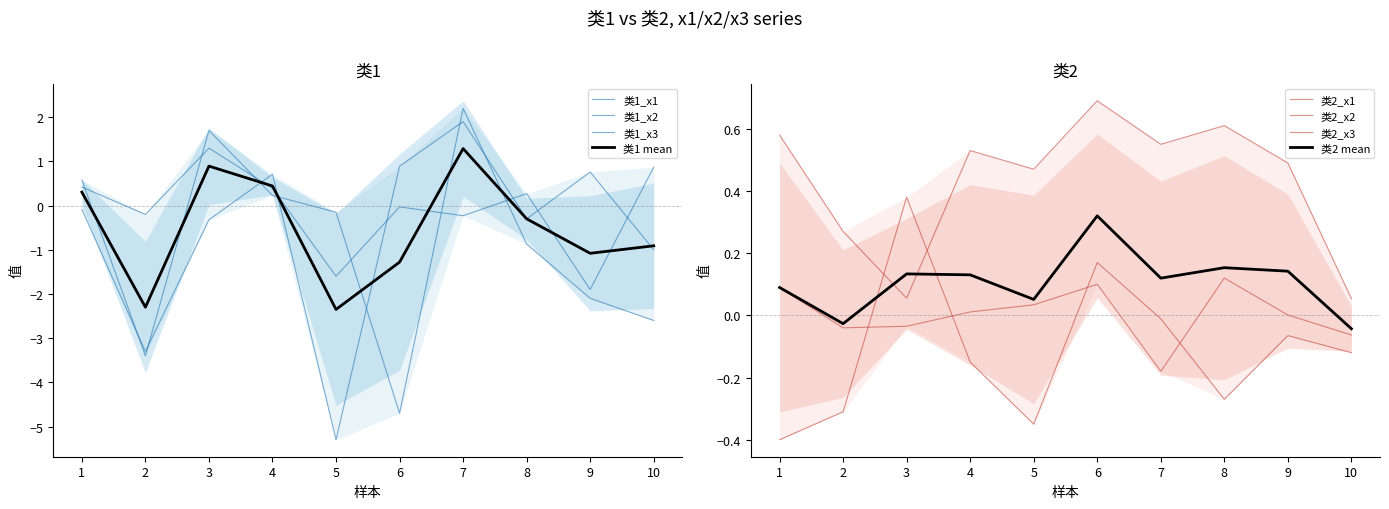

How many positive values does the 类2_x3 series have?

6